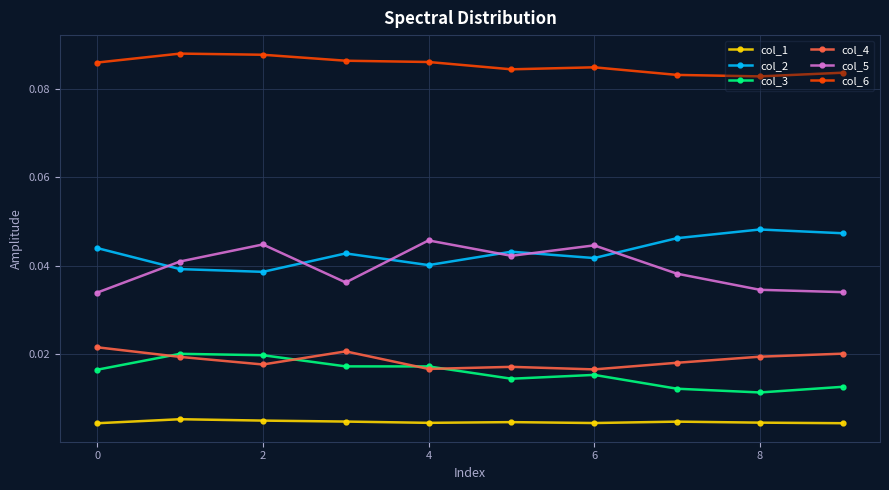

Count the col_1 values in the range 0 to 1.

10